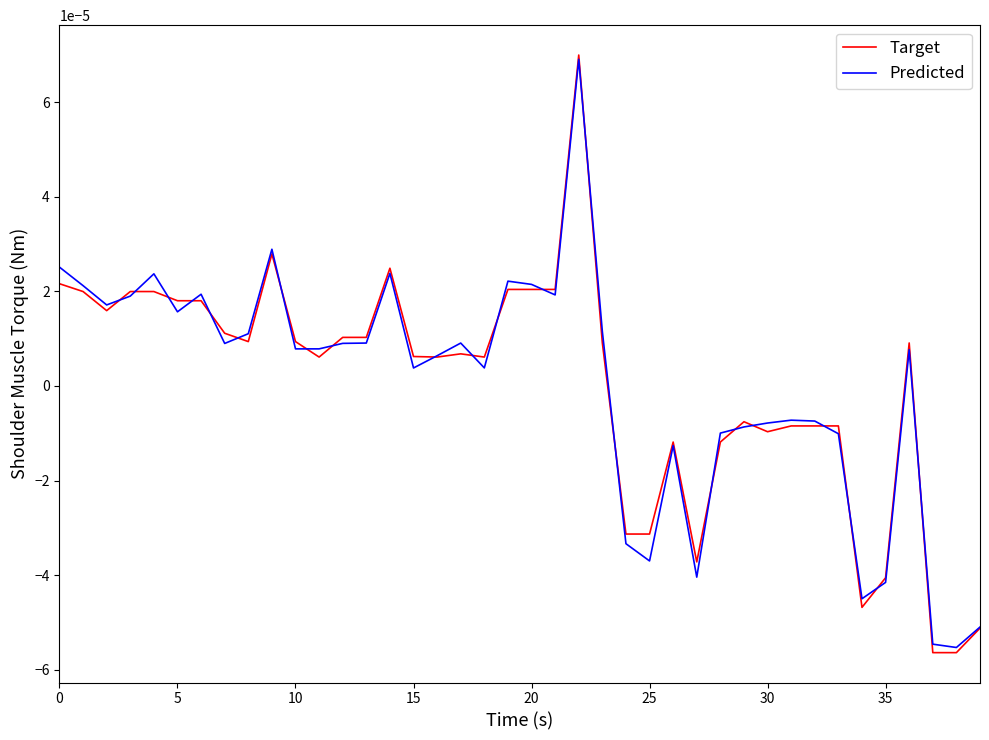

Which series has the widest spread of values?

Target